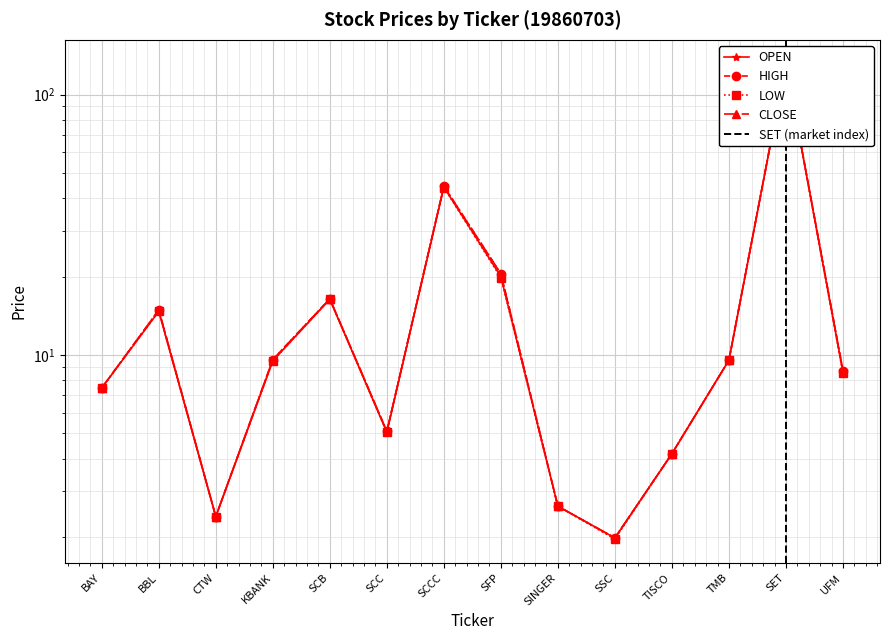

Which has a higher value, TISCO or SSC?

TISCO